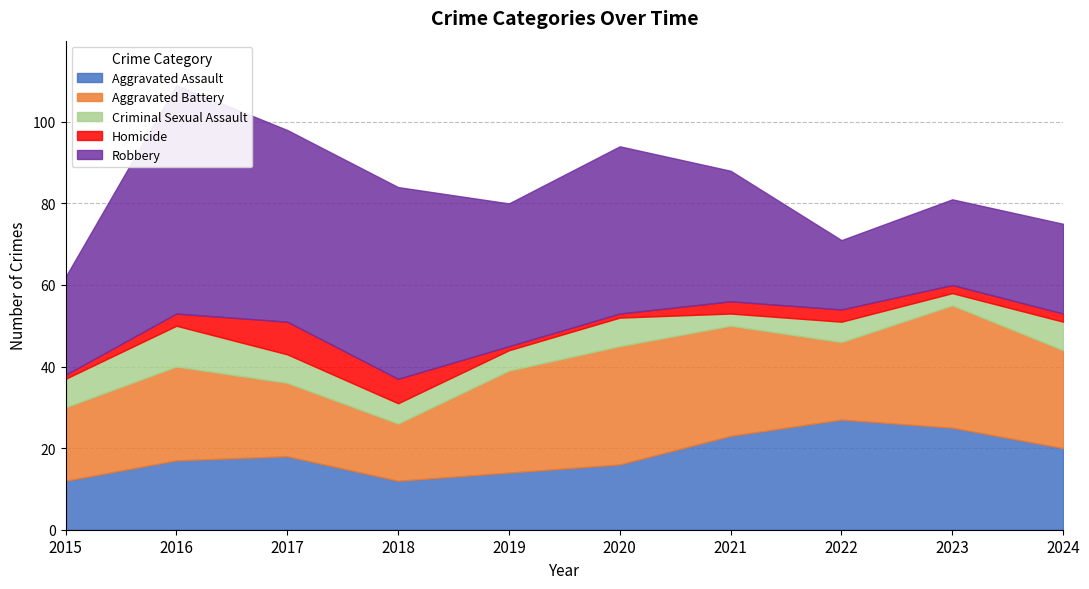

Reading left to right, list all the values displayed in this chart.

Aggravated Assault: 2015=12	2016=17	2017=18	2018=12	2019=14	2020=16	2021=23	2022=27	2023=25	2024=20
Aggravated Battery: 2015=18	2016=23	2017=18	2018=14	2019=25	2020=29	2021=27	2022=19	2023=30	2024=24
Criminal Sexual Assault: 2015=7	2016=10	2017=7	2018=5	2019=5	2020=7	2021=3	2022=5	2023=3	2024=7
Homicide: 2015=1	2016=3	2017=8	2018=6	2019=1	2020=1	2021=3	2022=3	2023=2	2024=2
Robbery: 2015=24	2016=56	2017=47	2018=47	2019=35	2020=41	2021=32	2022=17	2023=21	2024=22